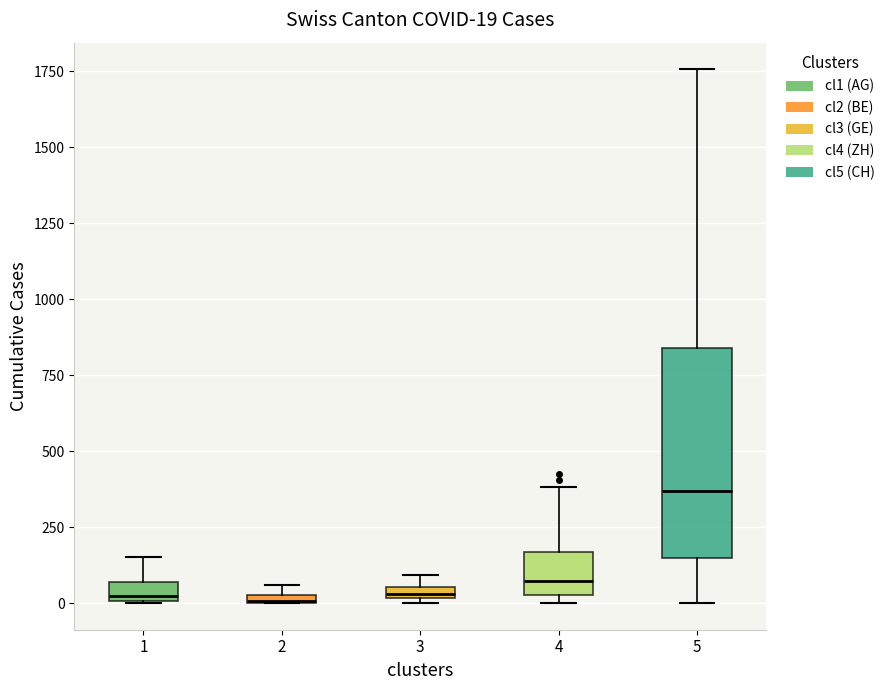

Comparing the boxes themselves (not the whiskers), which one is the tallest?

5